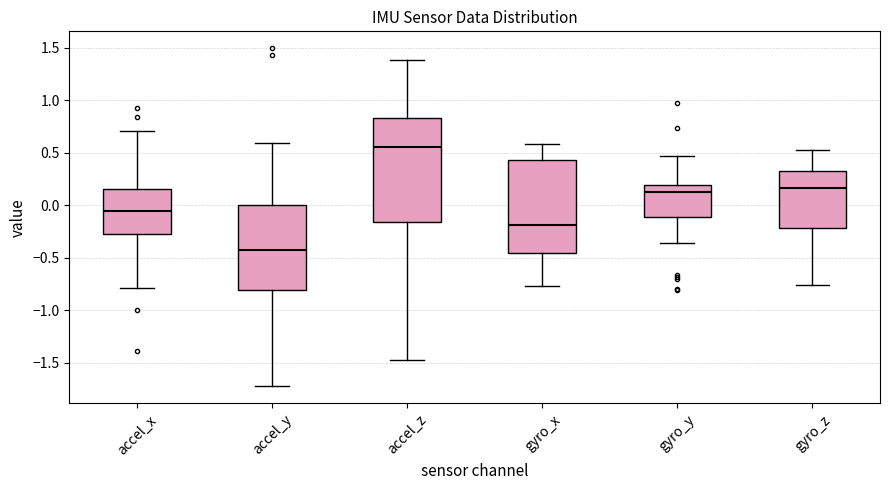

Which box is the tallest, from its lower edge to its upper edge?

accel_z